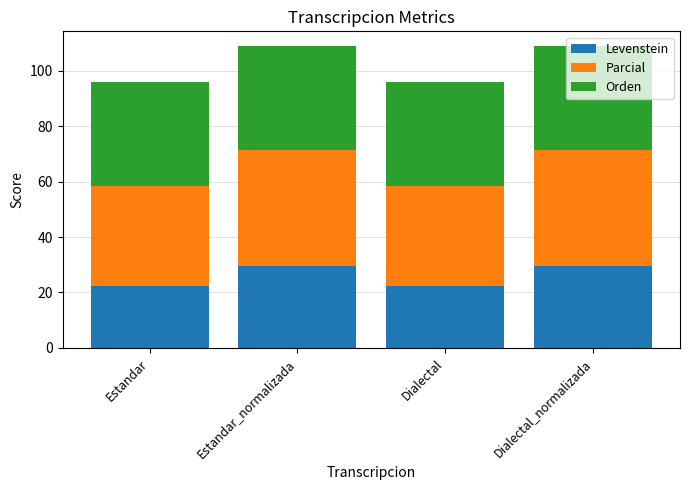

How many data points does each series have?

4